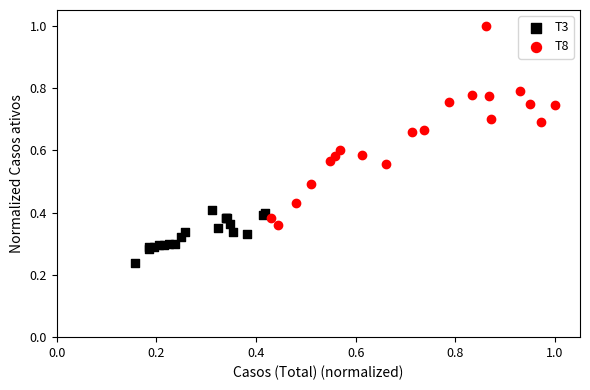

Which series contains the lowest Y value?

T3